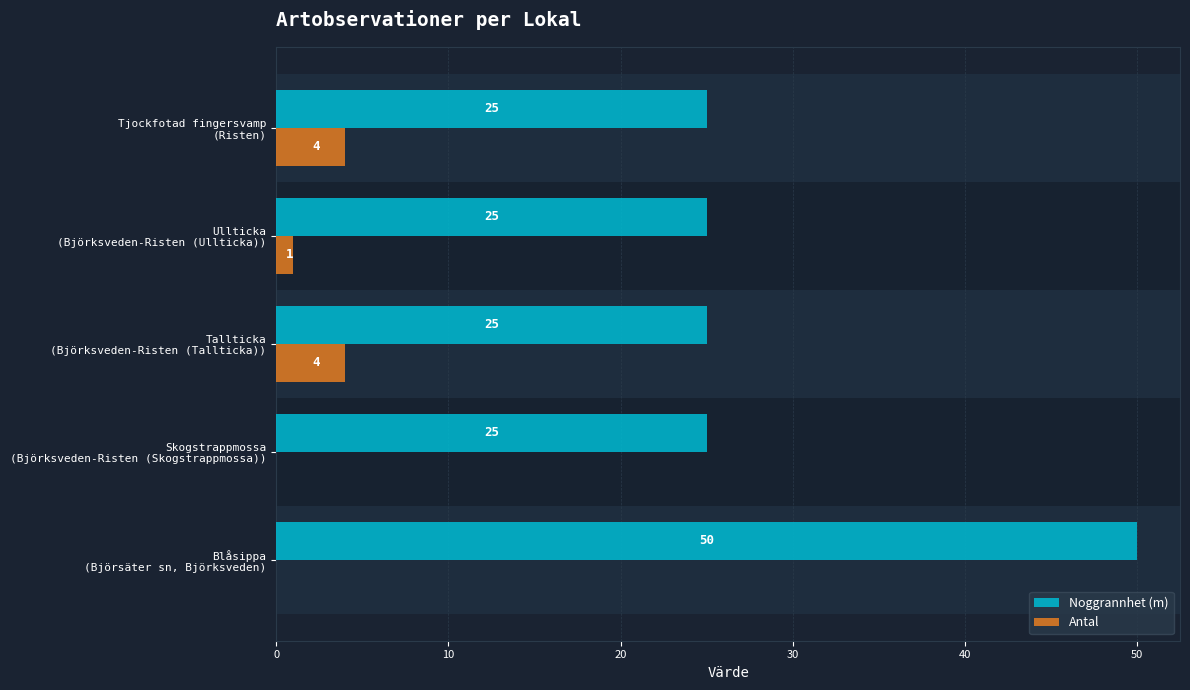

What is the sum of all Noggrannhet (m) values?

150